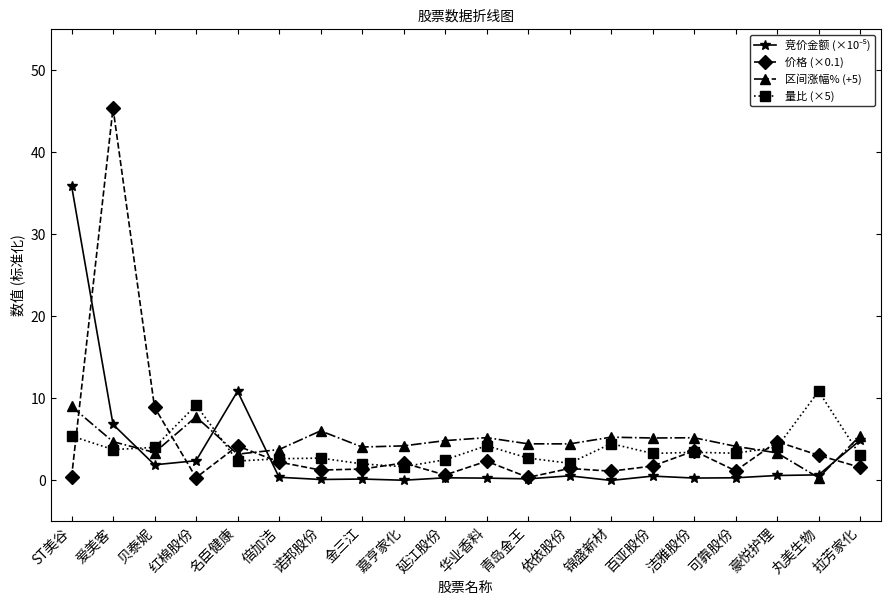

What is the value of the 价格 (×0.1) point at the 11th from the left?

2.3